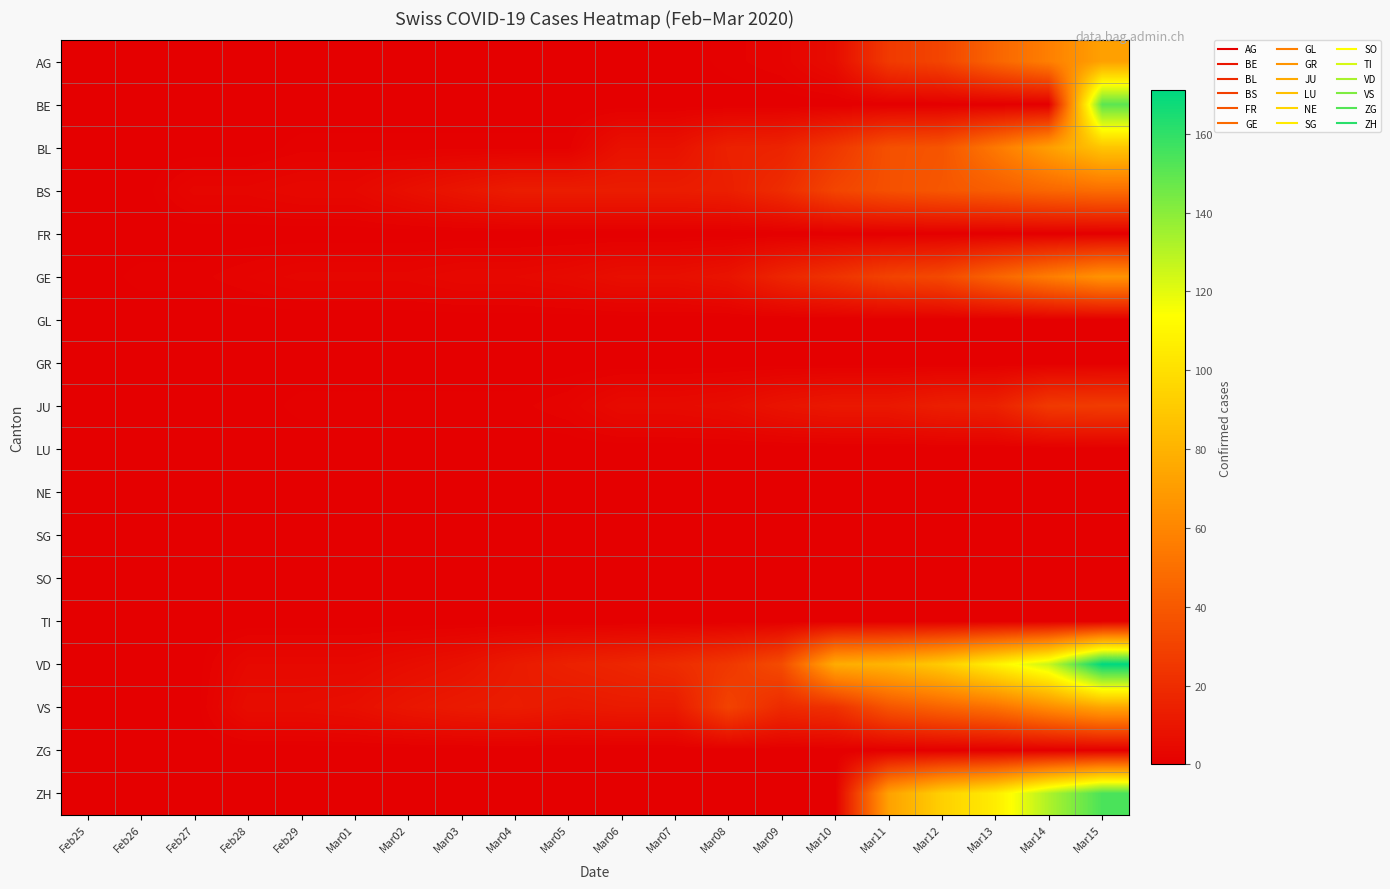

Reading left to right, what are all the values shown in this chart?

AG: Feb25=0	Feb26=0	Feb27=0	Feb28=0	Feb29=0	Mar01=0	Mar02=0	Mar03=0	Mar04=0	Mar05=0	Mar06=0	Mar07=0	Mar08=1	Mar09=2	Mar10=6	Mar11=26	Mar12=31	Mar13=45	Mar14=57	Mar15=72
BE: Feb25=0	Feb26=0	Feb27=0	Feb28=0	Feb29=0	Mar01=0	Mar02=0	Mar03=0	Mar04=0	Mar05=0	Mar06=0	Mar07=0	Mar08=0	Mar09=0	Mar10=0	Mar11=0	Mar12=0	Mar13=0	Mar14=0	Mar15=150
BL: Feb25=0	Feb26=0	Feb27=0	Feb28=0	Feb29=1	Mar01=1	Mar02=1	Mar03=1	Mar04=1	Mar05=1	Mar06=8	Mar07=8	Mar08=15	Mar09=16	Mar10=25	Mar11=36	Mar12=38	Mar13=54	Mar14=71	Mar15=88
BS: Feb25=0	Feb26=0	Feb27=3	Feb28=3	Feb29=4	Mar01=4	Mar02=7	Mar03=10	Mar04=13	Mar05=13	Mar06=13	Mar07=13	Mar08=14	Mar09=20	Mar10=31	Mar11=36	Mar12=39	Mar13=42	Mar14=46	Mar15=49
FR: Feb25=0	Feb26=0	Feb27=0	Feb28=0	Feb29=0	Mar01=0	Mar02=0	Mar03=0	Mar04=0	Mar05=0	Mar06=0	Mar07=0	Mar08=0	Mar09=0	Mar10=0	Mar11=0	Mar12=0	Mar13=0	Mar14=0	Mar15=0
GE: Feb25=0	Feb26=1	Feb27=1	Feb28=2	Feb29=3	Mar01=3	Mar02=3	Mar03=4	Mar04=4	Mar05=5	Mar06=7	Mar07=7	Mar08=9	Mar09=17	Mar10=23	Mar11=30	Mar12=33	Mar13=45	Mar14=56	Mar15=66
GL: Feb25=0	Feb26=0	Feb27=0	Feb28=0	Feb29=0	Mar01=0	Mar02=0	Mar03=0	Mar04=0	Mar05=0	Mar06=0	Mar07=0	Mar08=0	Mar09=0	Mar10=0	Mar11=0	Mar12=0	Mar13=0	Mar14=0	Mar15=0
GR: Feb25=0	Feb26=0	Feb27=0	Feb28=0	Feb29=0	Mar01=0	Mar02=0	Mar03=0	Mar04=0	Mar05=0	Mar06=0	Mar07=0	Mar08=0	Mar09=0	Mar10=0	Mar11=0	Mar12=0	Mar13=0	Mar14=0	Mar15=0
JU: Feb25=0	Feb26=0	Feb27=0	Feb28=0	Feb29=1	Mar01=1	Mar02=1	Mar03=1	Mar04=1	Mar05=2	Mar06=5	Mar07=5	Mar08=6	Mar09=9	Mar10=11	Mar11=11	Mar12=14	Mar13=15	Mar14=26	Mar15=27
LU: Feb25=0	Feb26=0	Feb27=0	Feb28=0	Feb29=0	Mar01=0	Mar02=0	Mar03=0	Mar04=0	Mar05=0	Mar06=0	Mar07=0	Mar08=0	Mar09=0	Mar10=0	Mar11=0	Mar12=0	Mar13=0	Mar14=0	Mar15=0
NE: Feb25=0	Feb26=0	Feb27=0	Feb28=0	Feb29=0	Mar01=0	Mar02=0	Mar03=0	Mar04=0	Mar05=0	Mar06=0	Mar07=0	Mar08=0	Mar09=0	Mar10=0	Mar11=0	Mar12=0	Mar13=0	Mar14=0	Mar15=0
SG: Feb25=0	Feb26=0	Feb27=0	Feb28=0	Feb29=0	Mar01=0	Mar02=0	Mar03=0	Mar04=0	Mar05=0	Mar06=0	Mar07=0	Mar08=0	Mar09=0	Mar10=0	Mar11=0	Mar12=0	Mar13=0	Mar14=0	Mar15=0
SO: Feb25=0	Feb26=0	Feb27=0	Feb28=0	Feb29=0	Mar01=0	Mar02=0	Mar03=0	Mar04=0	Mar05=0	Mar06=0	Mar07=0	Mar08=0	Mar09=0	Mar10=0	Mar11=0	Mar12=0	Mar13=0	Mar14=0	Mar15=0
TI: Feb25=0	Feb26=0	Feb27=0	Feb28=0	Feb29=0	Mar01=0	Mar02=0	Mar03=0	Mar04=0	Mar05=0	Mar06=0	Mar07=0	Mar08=0	Mar09=0	Mar10=0	Mar11=0	Mar12=0	Mar13=0	Mar14=0	Mar15=0
VD: Feb25=0	Feb26=0	Feb27=0	Feb28=4	Feb29=4	Mar01=4	Mar02=6	Mar03=8	Mar04=12	Mar05=15	Mar06=17	Mar07=20	Mar08=25	Mar09=34	Mar10=77	Mar11=81	Mar12=91	Mar13=108	Mar14=126	Mar15=171
VS: Feb25=0	Feb26=0	Feb27=0	Feb28=6	Feb29=6	Mar01=7	Mar02=10	Mar03=12	Mar04=13	Mar05=11	Mar06=12	Mar07=12	Mar08=30	Mar09=19	Mar10=22	Mar11=38	Mar12=45	Mar13=51	Mar14=63	Mar15=74
ZG: Feb25=0	Feb26=0	Feb27=0	Feb28=0	Feb29=0	Mar01=0	Mar02=0	Mar03=0	Mar04=0	Mar05=0	Mar06=0	Mar07=0	Mar08=0	Mar09=0	Mar10=0	Mar11=0	Mar12=0	Mar13=0	Mar14=0	Mar15=0
ZH: Feb25=0	Feb26=0	Feb27=0	Feb28=0	Feb29=0	Mar01=0	Mar02=0	Mar03=0	Mar04=0	Mar05=0	Mar06=0	Mar07=0	Mar08=0	Mar09=0	Mar10=0	Mar11=72	Mar12=93	Mar13=106	Mar14=132	Mar15=154